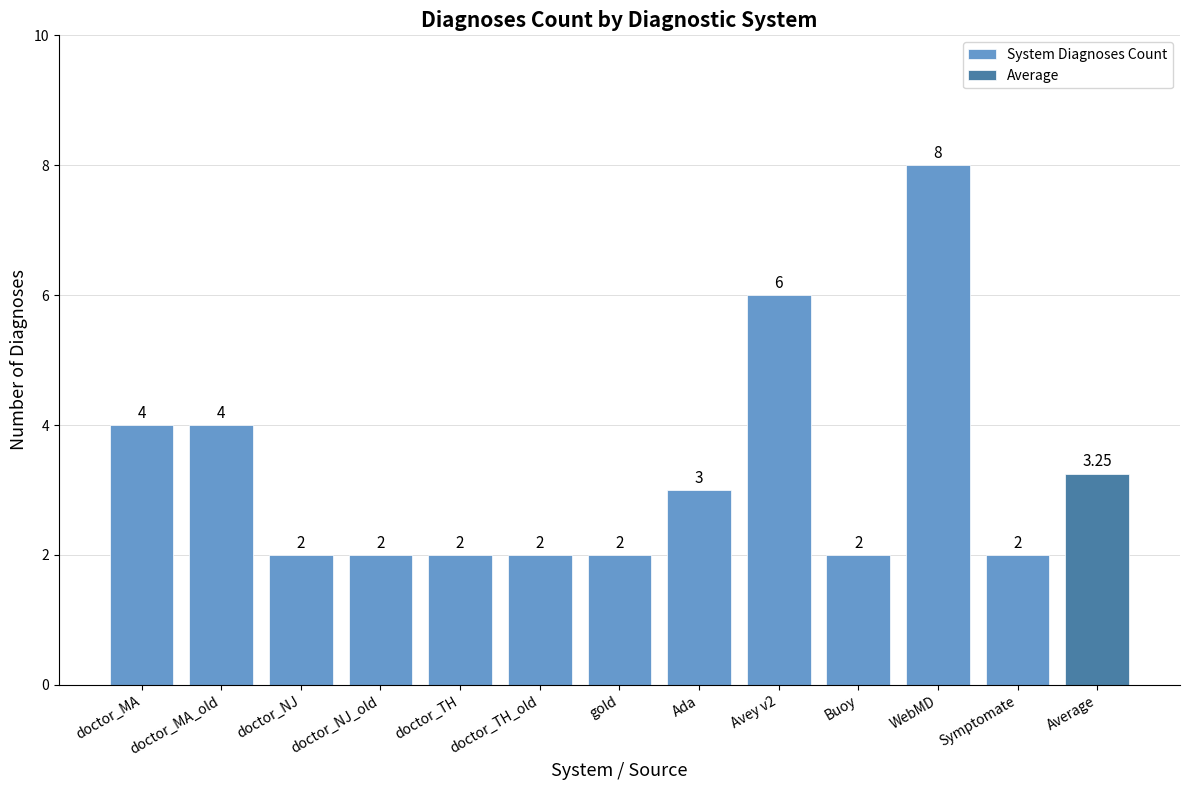

What is the minimum value shown in the chart?

2